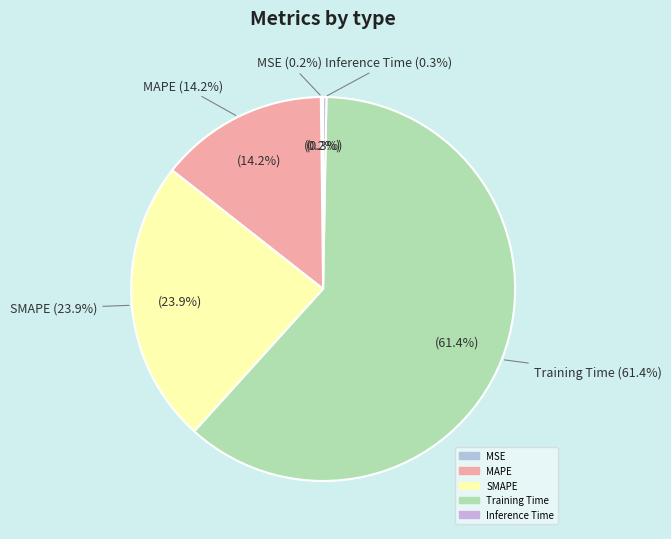

Which slice represents more than half of the pie?

Training Time